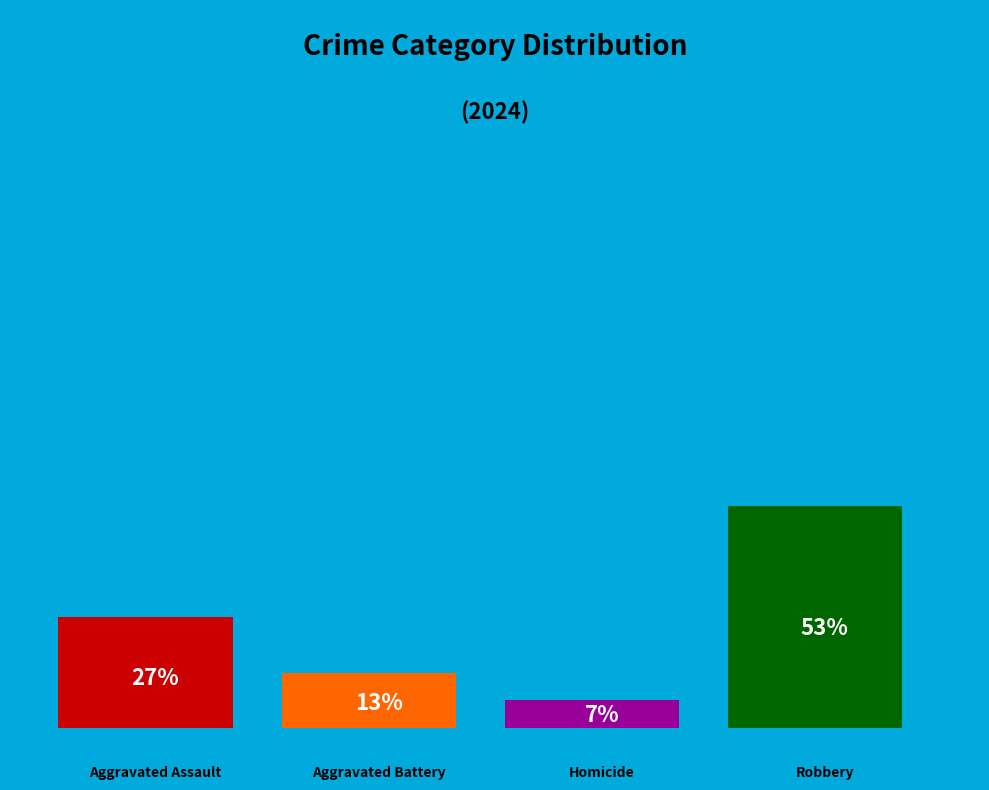

Combined, what portion of the pie is Homicide and Robbery?

60.0%